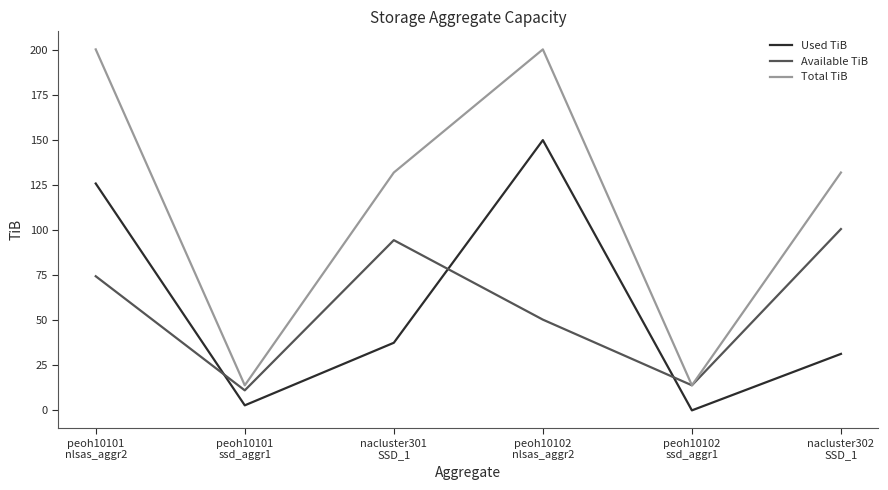

Does the chart display data point markers on the line(s)?

No